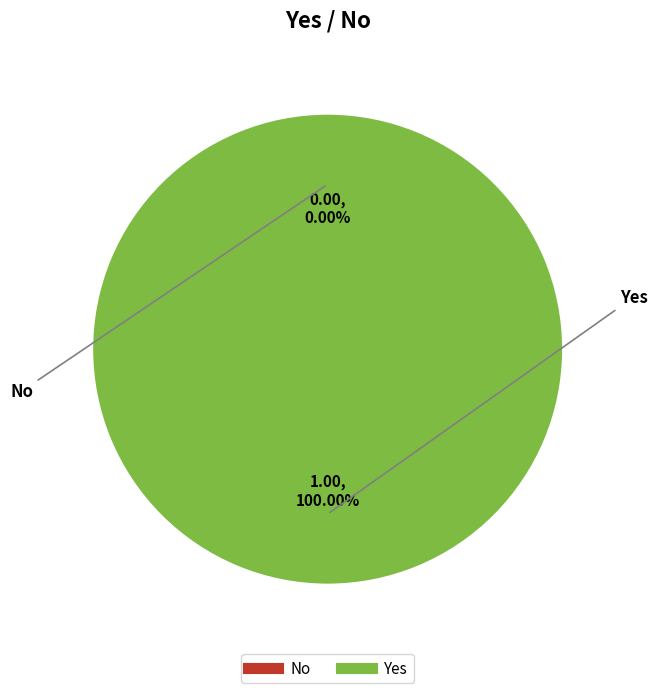

To the nearest percent, what is the combined percentage of No and Yes?

100%